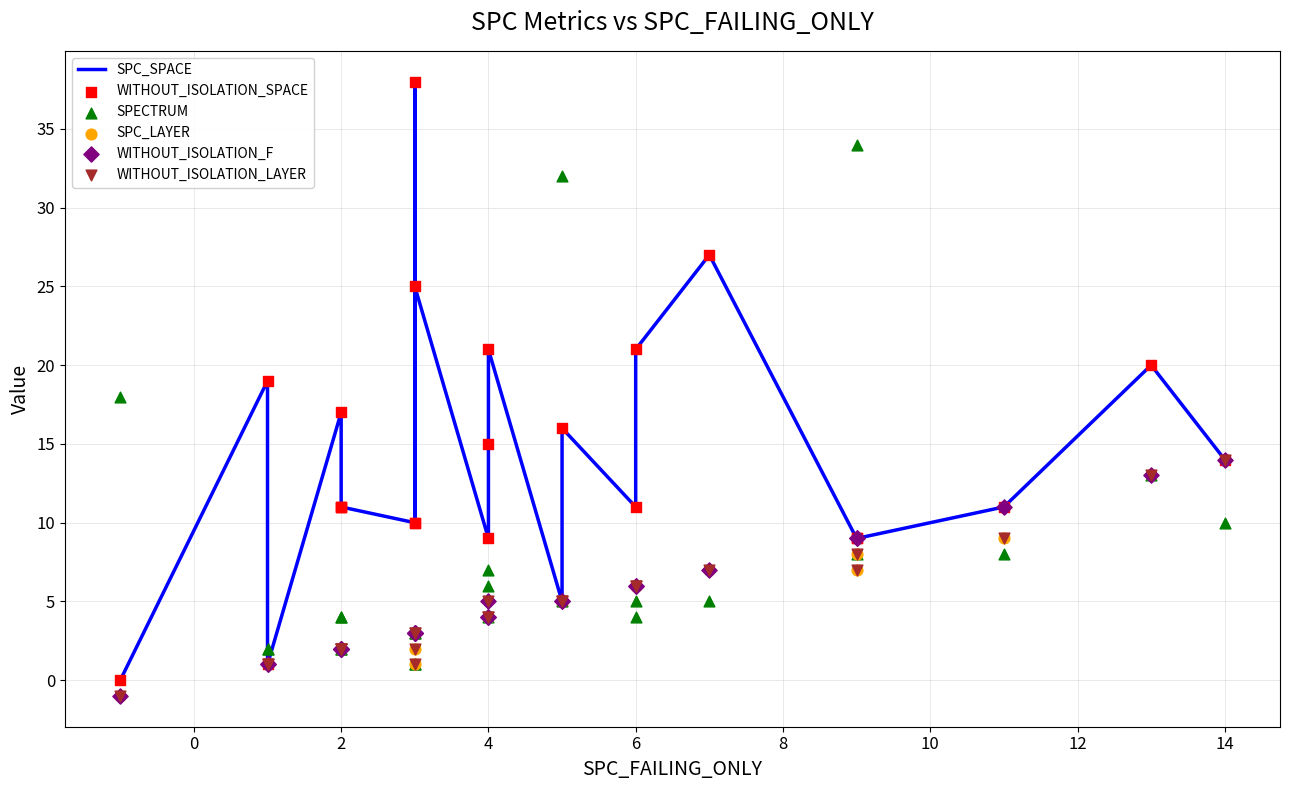

What are all the series names shown in the legend?

SPC_SPACE, WITHOUT_ISOLATION_SPACE, SPECTRUM, SPC_LAYER, WITHOUT_ISOLATION_F, WITHOUT_ISOLATION_LAYER